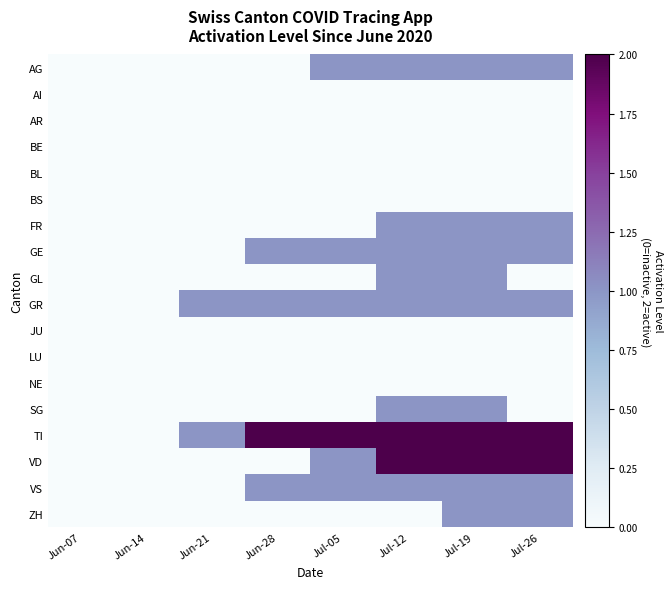

Reading right to left, list all the values displayed in this chart.

AG: Jul-26=1	Jul-19=1	Jul-12=1	Jul-05=1	Jun-28=0	Jun-21=0	Jun-14=0	Jun-07=0
AI: Jul-26=0	Jul-19=0	Jul-12=0	Jul-05=0	Jun-28=0	Jun-21=0	Jun-14=0	Jun-07=0
AR: Jul-26=0	Jul-19=0	Jul-12=0	Jul-05=0	Jun-28=0	Jun-21=0	Jun-14=0	Jun-07=0
BE: Jul-26=0	Jul-19=0	Jul-12=0	Jul-05=0	Jun-28=0	Jun-21=0	Jun-14=0	Jun-07=0
BL: Jul-26=0	Jul-19=0	Jul-12=0	Jul-05=0	Jun-28=0	Jun-21=0	Jun-14=0	Jun-07=0
BS: Jul-26=0	Jul-19=0	Jul-12=0	Jul-05=0	Jun-28=0	Jun-21=0	Jun-14=0	Jun-07=0
FR: Jul-26=1	Jul-19=1	Jul-12=1	Jul-05=0	Jun-28=0	Jun-21=0	Jun-14=0	Jun-07=0
GE: Jul-26=1	Jul-19=1	Jul-12=1	Jul-05=1	Jun-28=1	Jun-21=0	Jun-14=0	Jun-07=0
GL: Jul-26=0	Jul-19=1	Jul-12=1	Jul-05=0	Jun-28=0	Jun-21=0	Jun-14=0	Jun-07=0
GR: Jul-26=1	Jul-19=1	Jul-12=1	Jul-05=1	Jun-28=1	Jun-21=1	Jun-14=0	Jun-07=0
JU: Jul-26=0	Jul-19=0	Jul-12=0	Jul-05=0	Jun-28=0	Jun-21=0	Jun-14=0	Jun-07=0
LU: Jul-26=0	Jul-19=0	Jul-12=0	Jul-05=0	Jun-28=0	Jun-21=0	Jun-14=0	Jun-07=0
NE: Jul-26=0	Jul-19=0	Jul-12=0	Jul-05=0	Jun-28=0	Jun-21=0	Jun-14=0	Jun-07=0
SG: Jul-26=0	Jul-19=1	Jul-12=1	Jul-05=0	Jun-28=0	Jun-21=0	Jun-14=0	Jun-07=0
TI: Jul-26=2	Jul-19=2	Jul-12=2	Jul-05=2	Jun-28=2	Jun-21=1	Jun-14=0	Jun-07=0
VD: Jul-26=2	Jul-19=2	Jul-12=2	Jul-05=1	Jun-28=0	Jun-21=0	Jun-14=0	Jun-07=0
VS: Jul-26=1	Jul-19=1	Jul-12=1	Jul-05=1	Jun-28=1	Jun-21=0	Jun-14=0	Jun-07=0
ZH: Jul-26=1	Jul-19=1	Jul-12=0	Jul-05=0	Jun-28=0	Jun-21=0	Jun-14=0	Jun-07=0